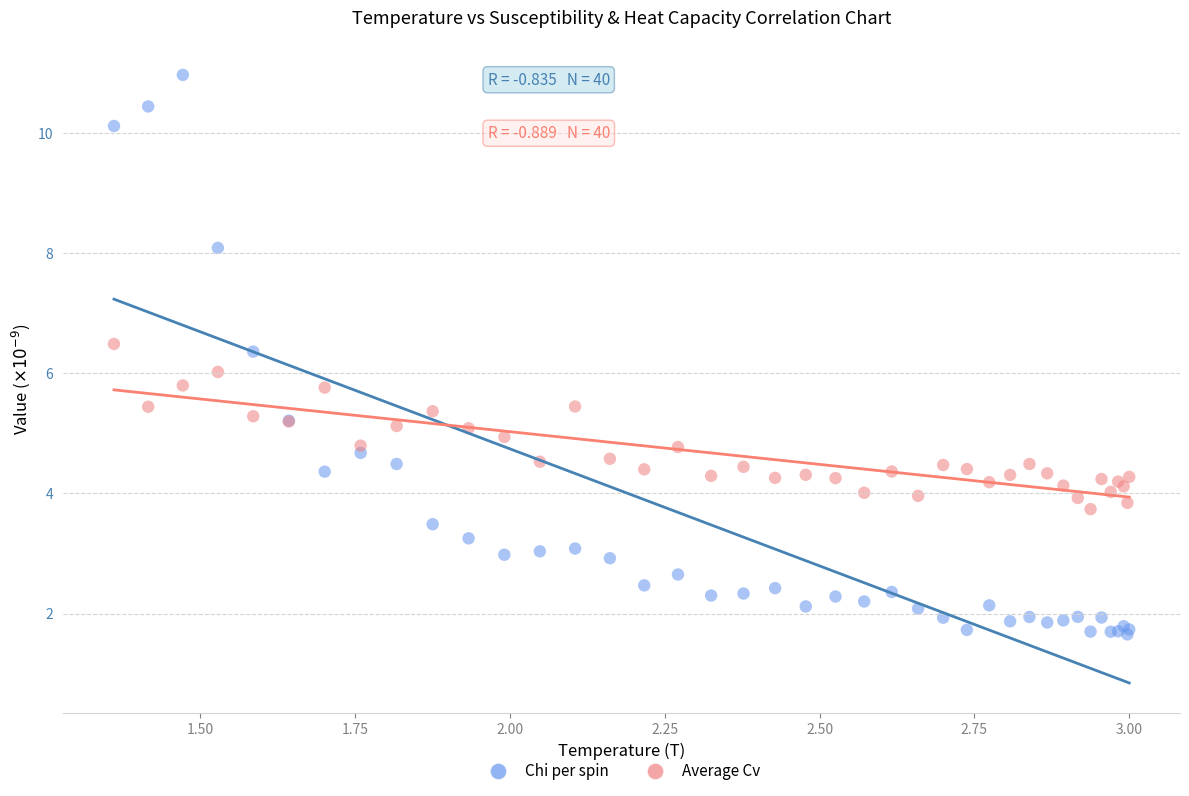

What are all the series names shown in the legend?

Chi per spin, Average Cv